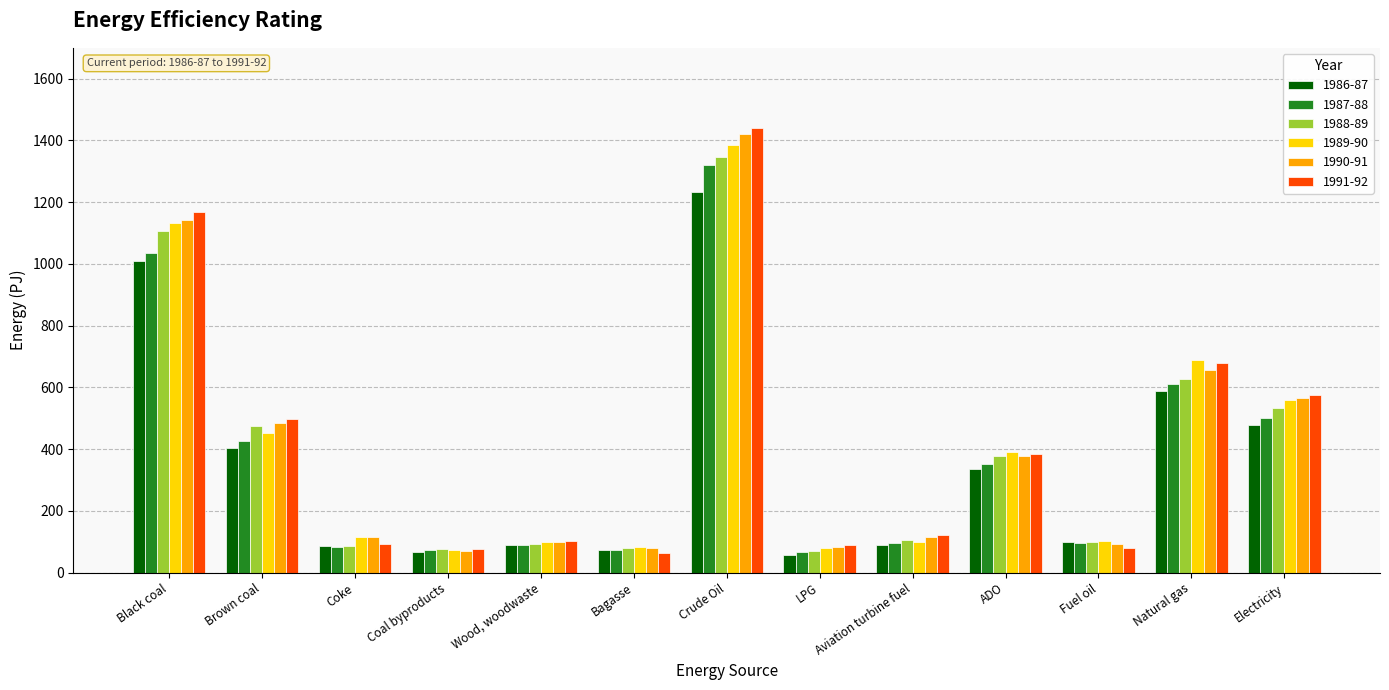

Which series has the widest spread of values?

1991-92